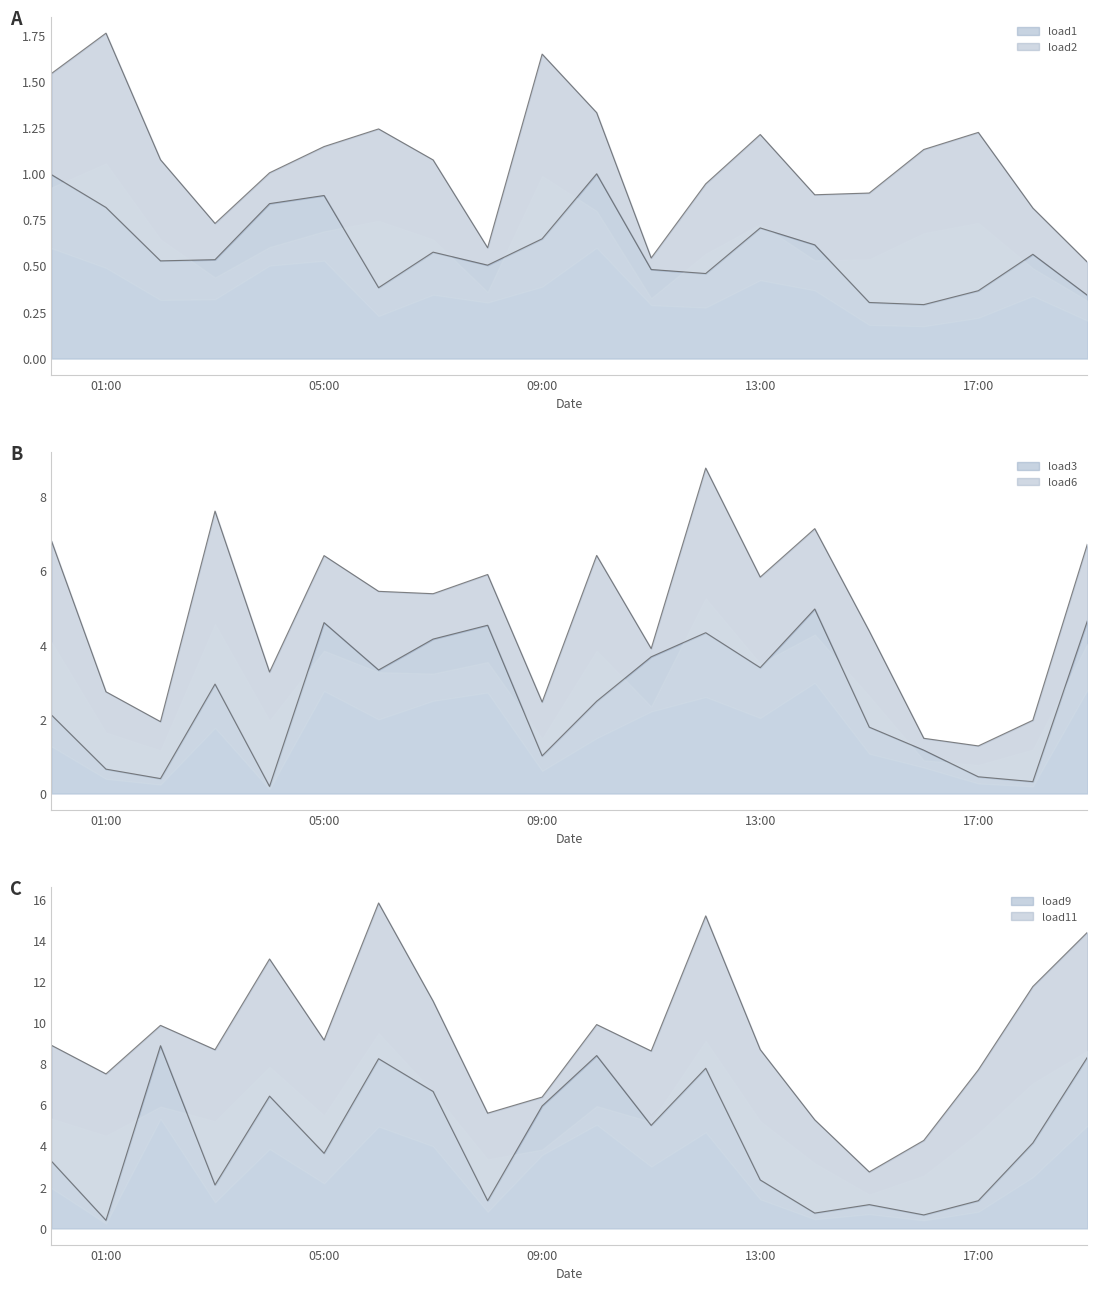

What is the difference between the second highest and second lowest values in the load1 series?

0.7